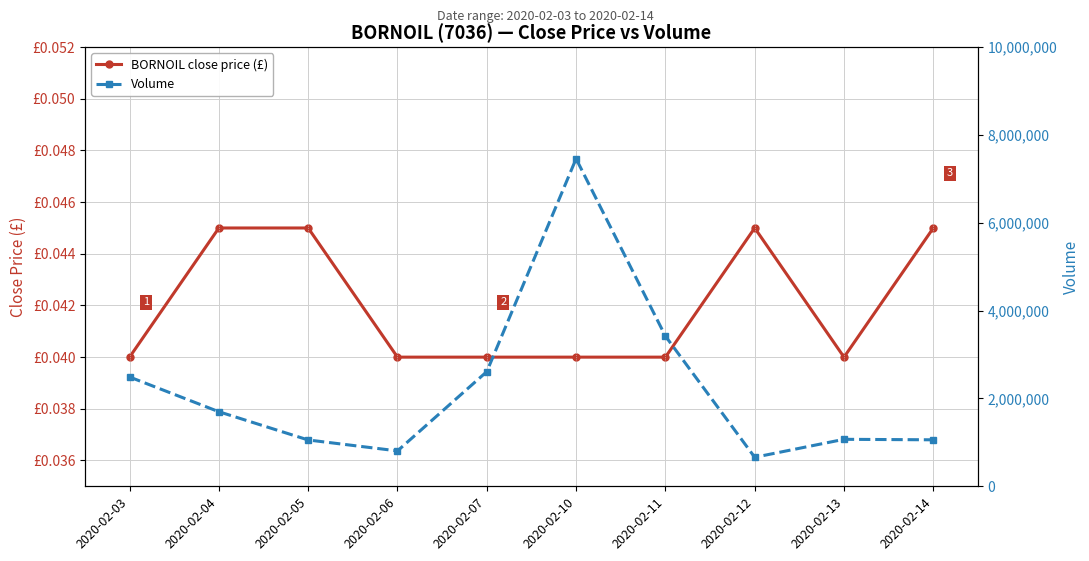

In BORNOIL close price (£), how many points are lower than both neighbors (excluding endpoints)?

1